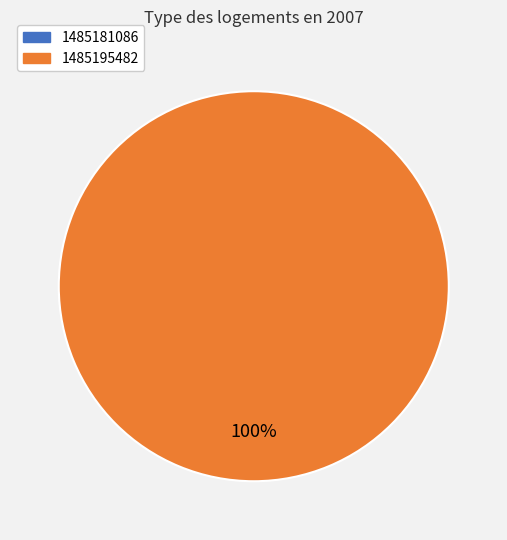

How many slices are in this pie chart?

1